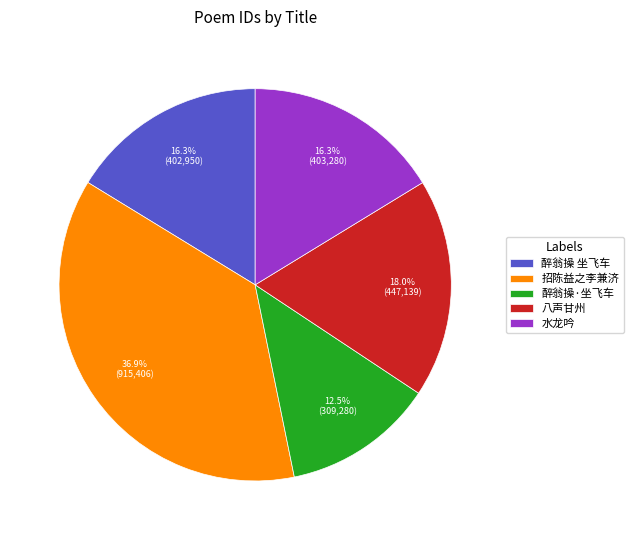

To the nearest percent, what is the difference between the largest and smallest slice percentages?

24%